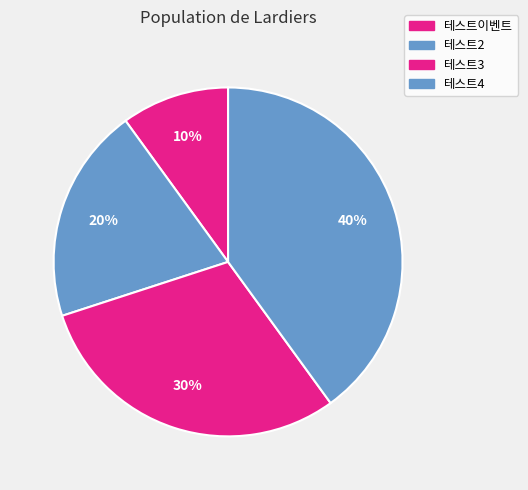

To the nearest percent, what is the combined percentage of 테스트3 and 테스트2?

50%